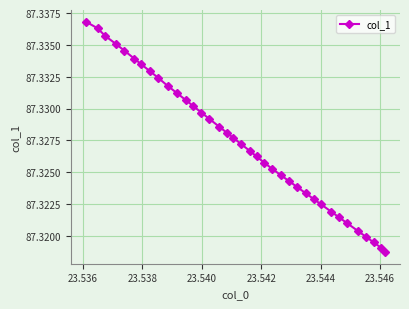

True or false: the data has more than 1 interior local peaks.

False